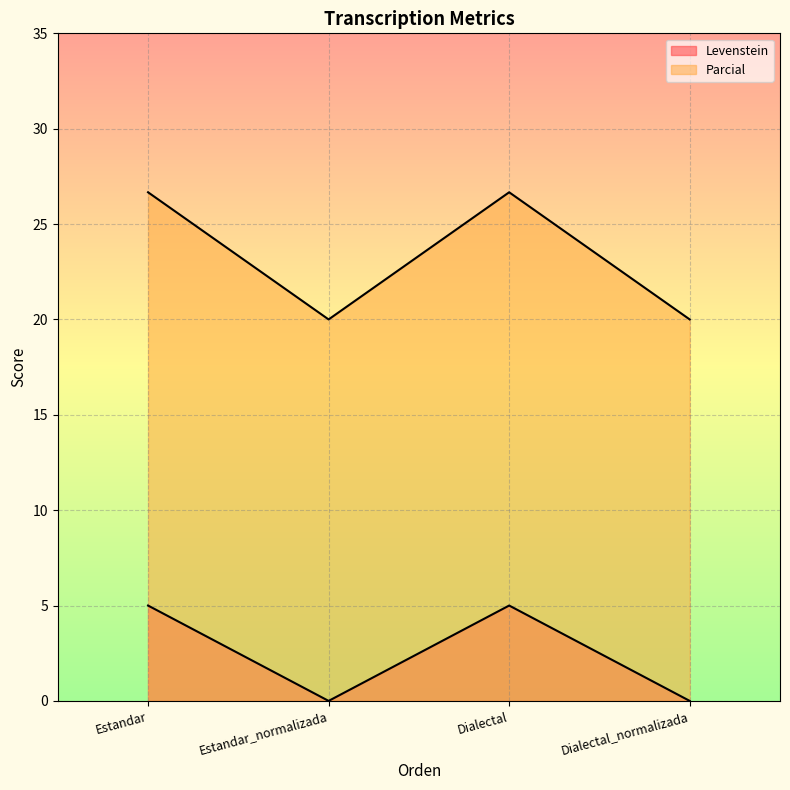

Reading left to right, extract all data points from this chart.

Levenstein: Estandar=5.0	Estandar_normalizada=0.0	Dialectal=5.0	Dialectal_normalizada=0.0
Parcial: Estandar=26.7	Estandar_normalizada=20.0	Dialectal=26.7	Dialectal_normalizada=20.0